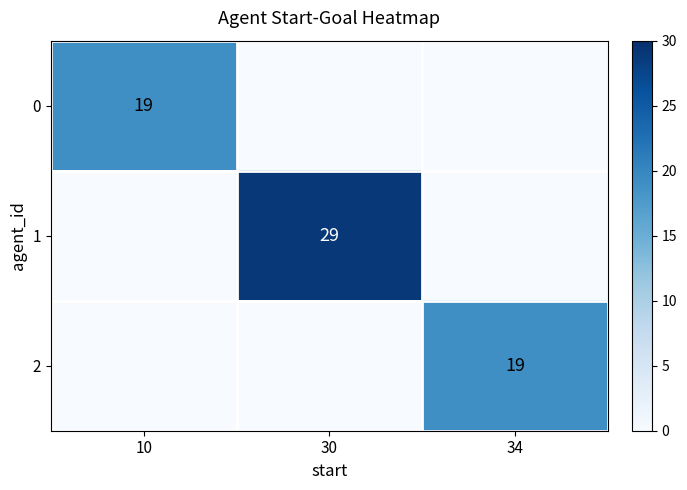

The 0 series shows 8 at 10. True or false?

False